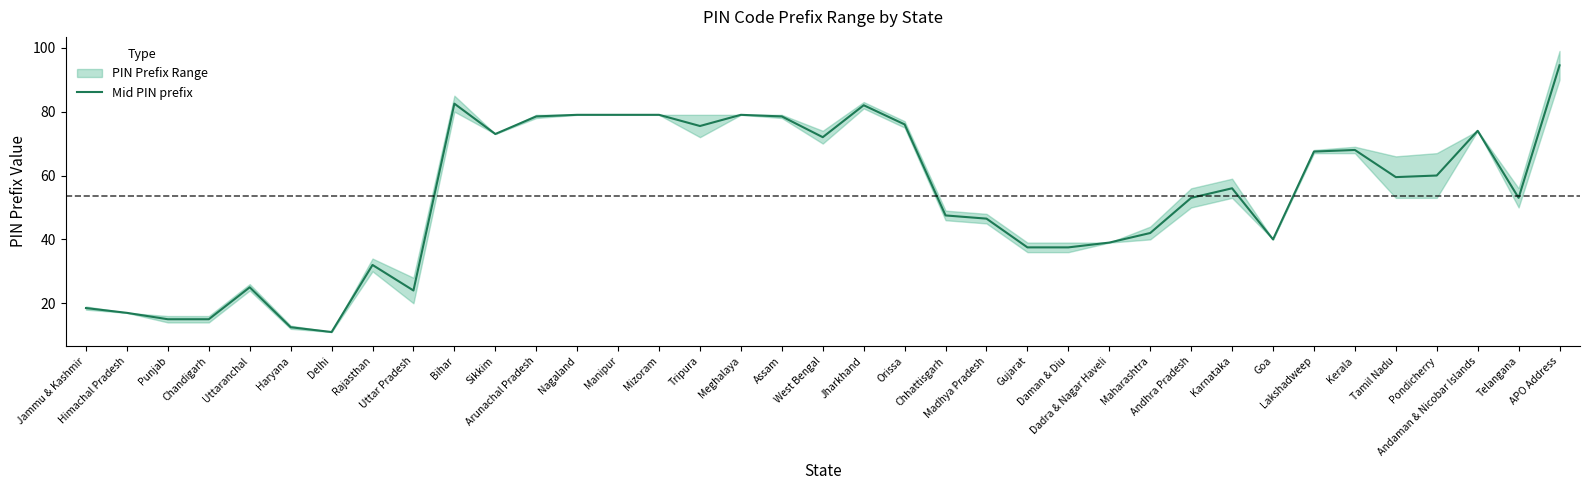

What position from the right is Uttaranchal?

33